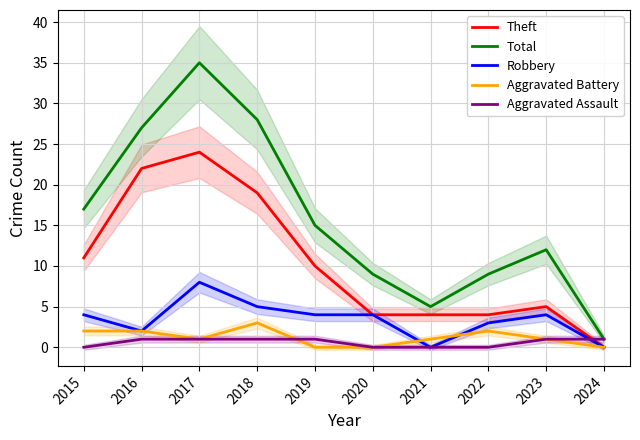

Which series has the largest range (max minus min)?

Total